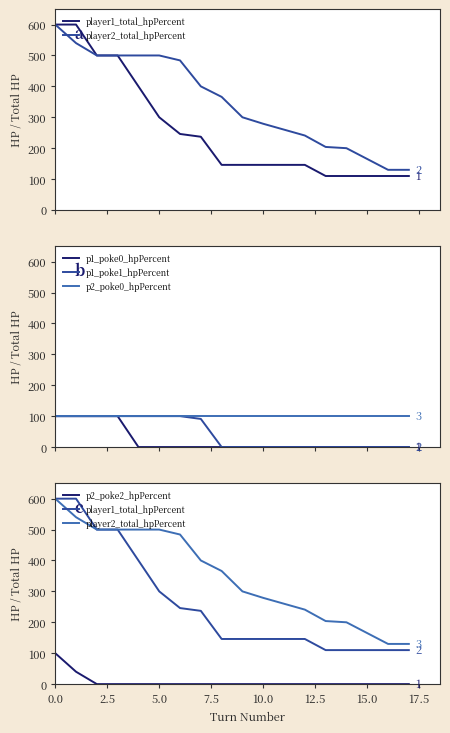

What is the label of the 11th point from the left?

10